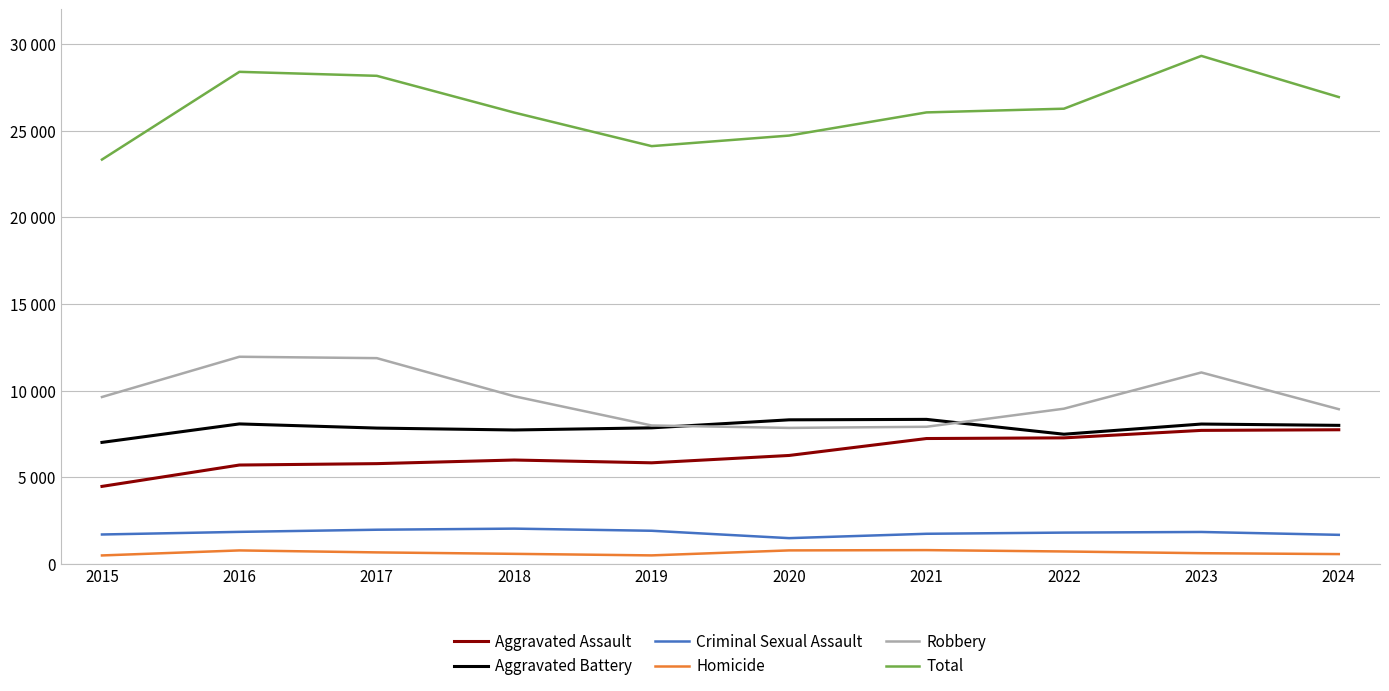

At how many categories does at least one series exceed 5659?

10